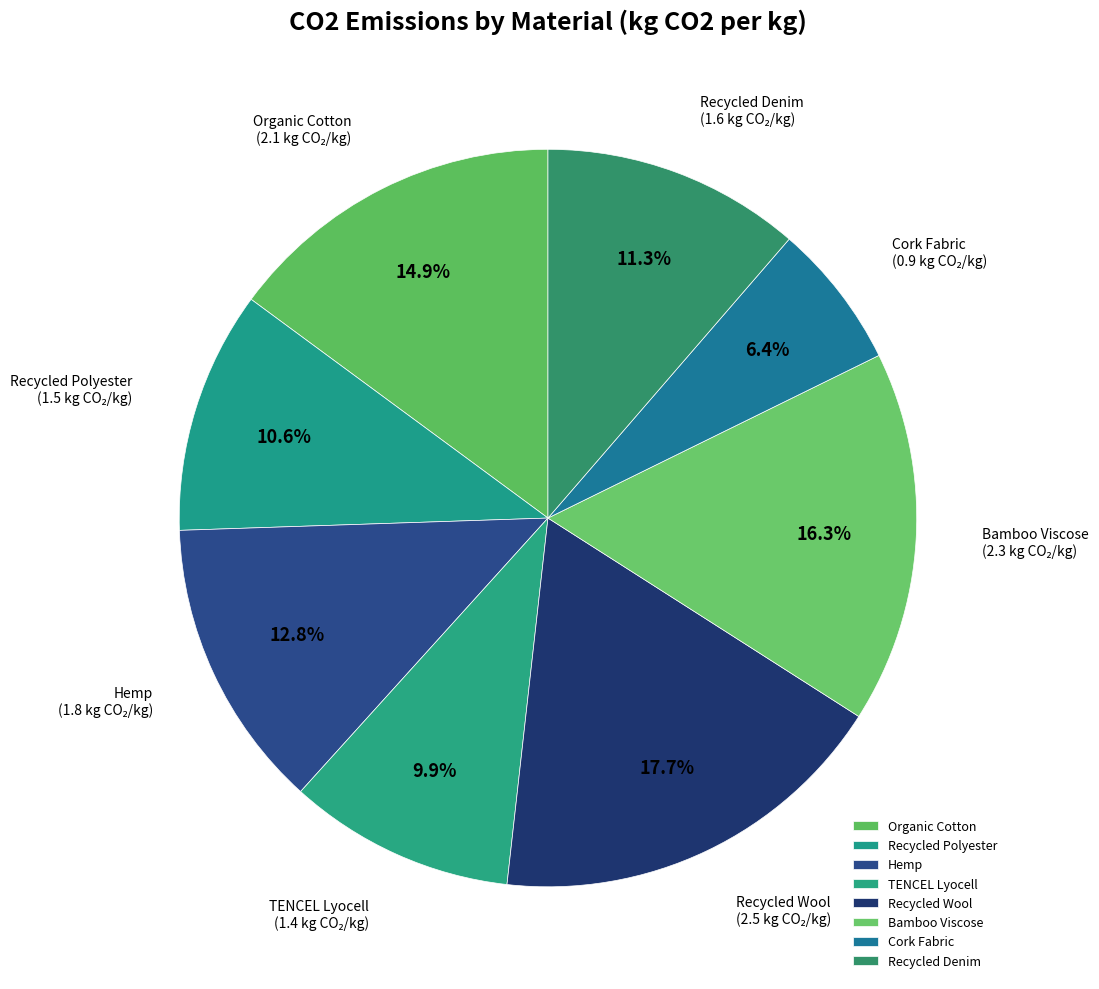

True or false: Recycled Polyester accounts for 2% of the total.

False